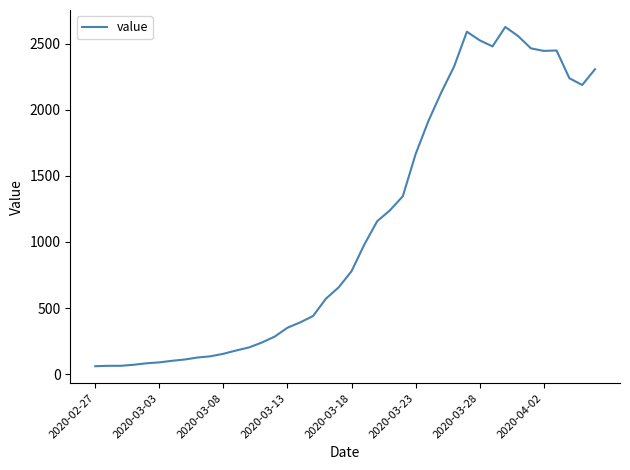

What is the greatest value displayed?

2627